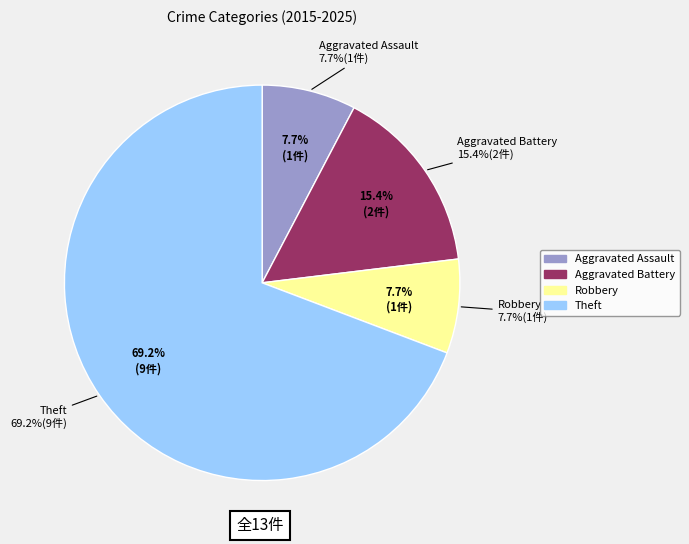

True or false: Aggravated Assault accounts for 1% of the total.

False